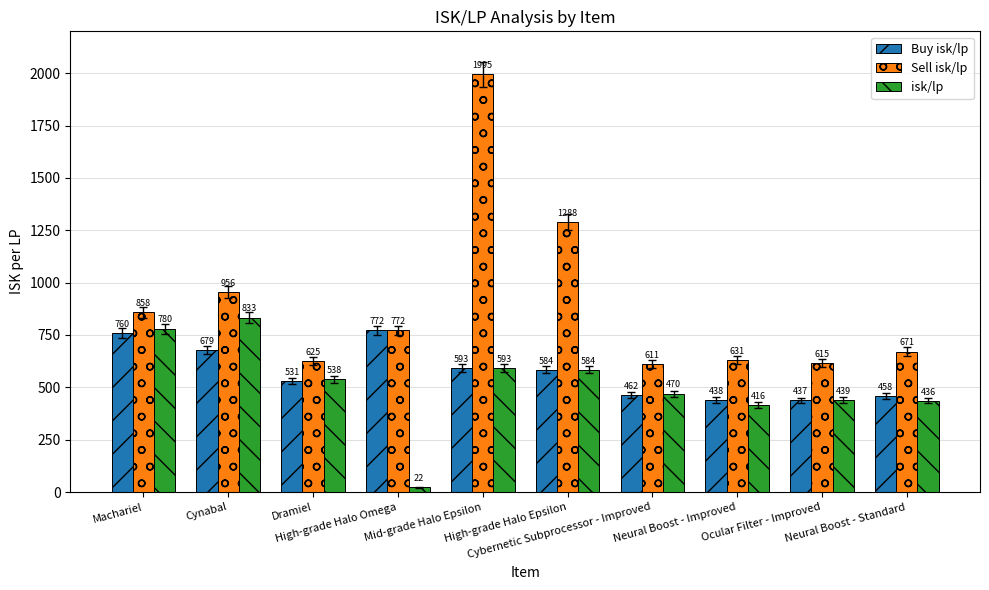

Which series has the largest total across all categories?

Sell isk/lp